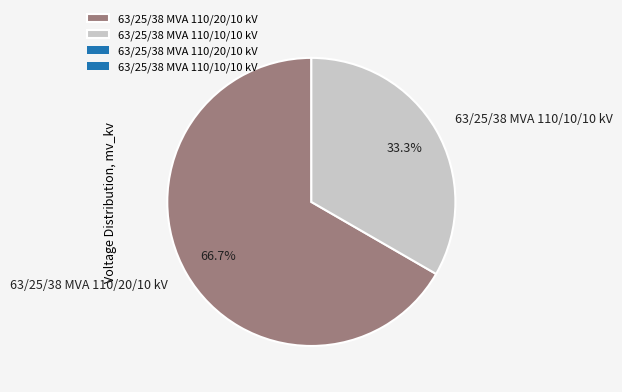

Does any single category account for the majority?

Yes